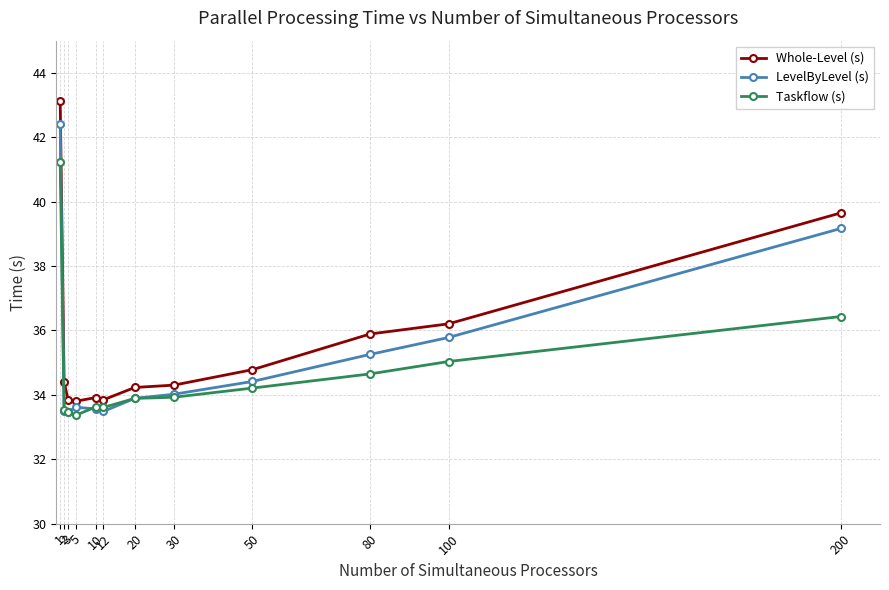

What is the average value of the Taskflow (s) series?

34.7